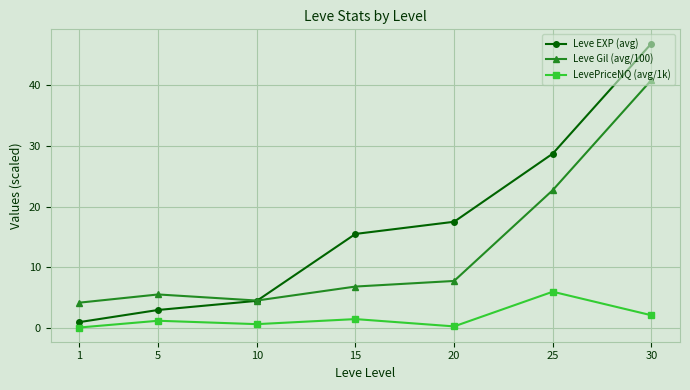

What is the minimum value for Leve Gil (avg/100)?

4.2